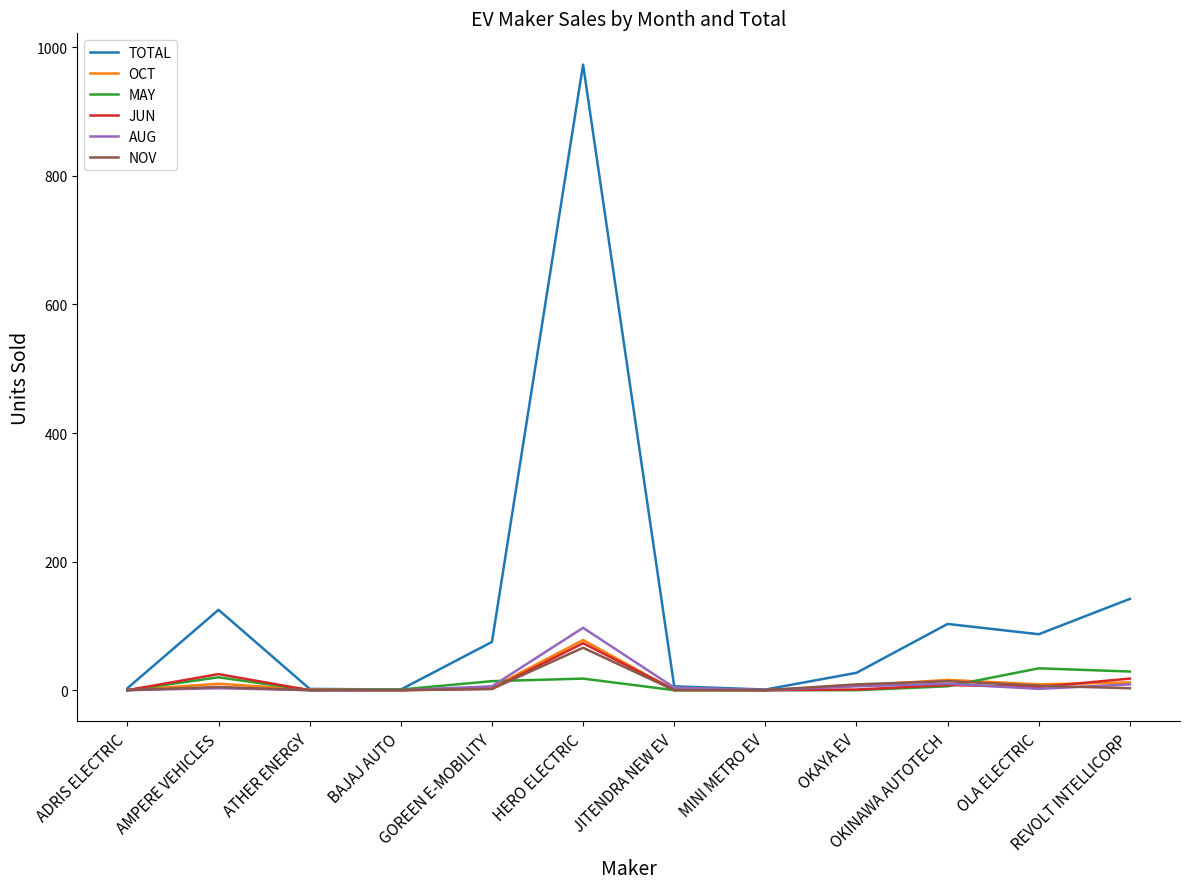

What is the total value across all series at GOREEN E-MOBILITY?

103